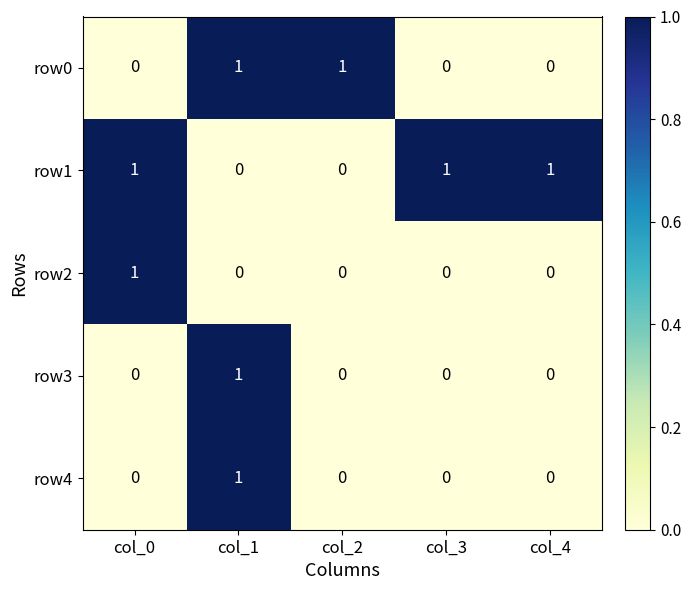

How many data points does each series have?

5